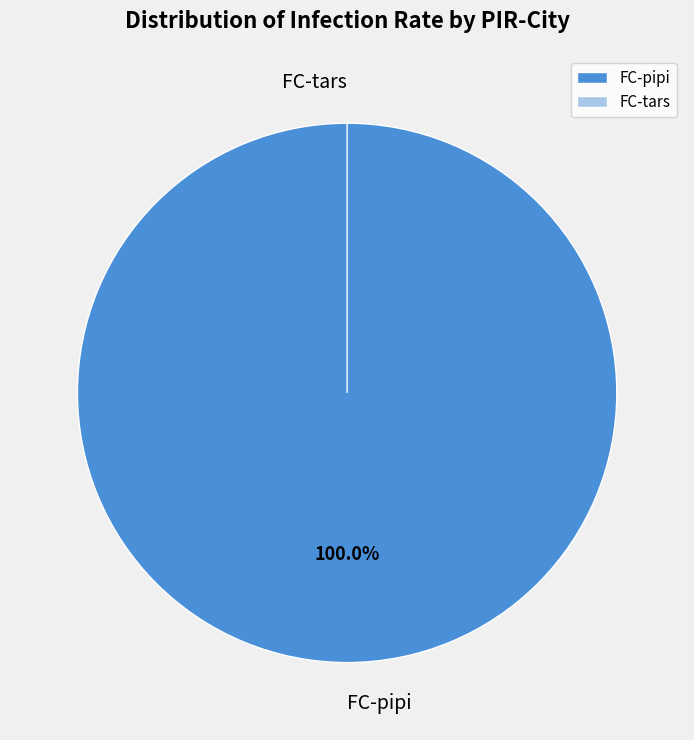

True or false: FC-tars accounts for 6% of the total.

False